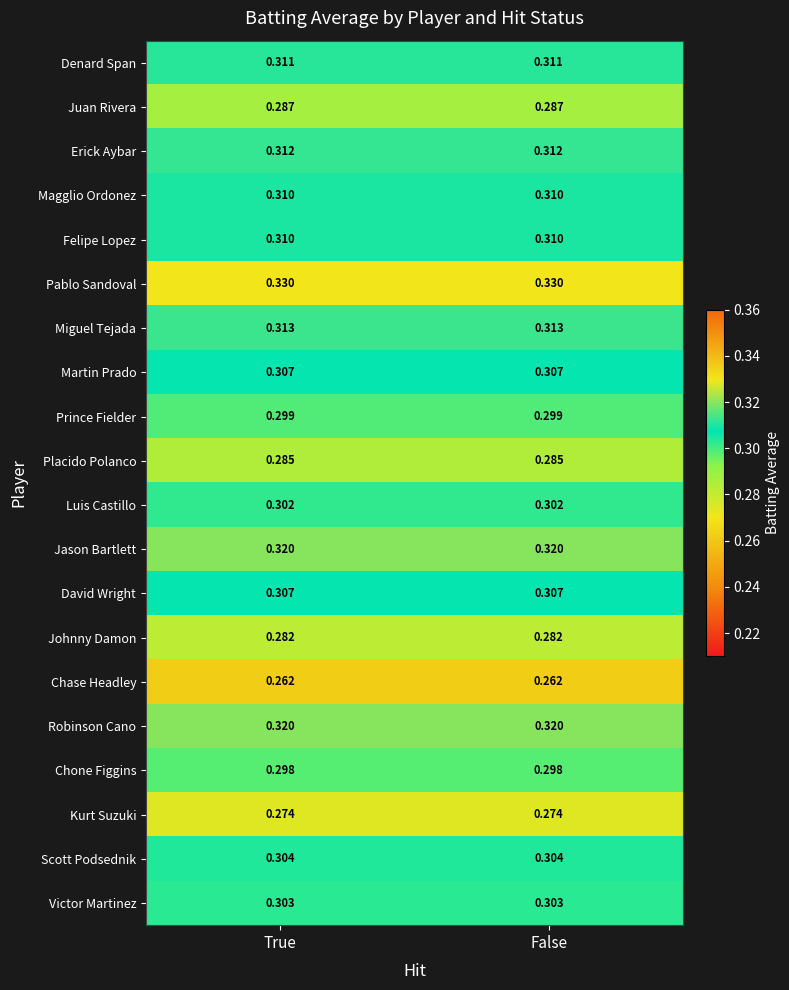

Which series has the largest total across all categories?

Pablo Sandoval